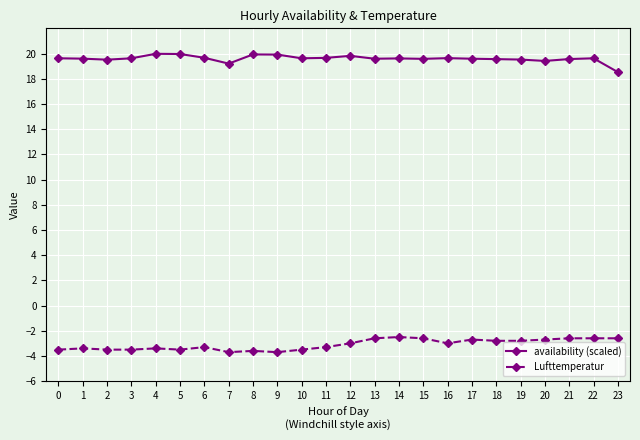

Is the value of Lufttemperatur at 22 greater than the value of availability (scaled) at 23?

No